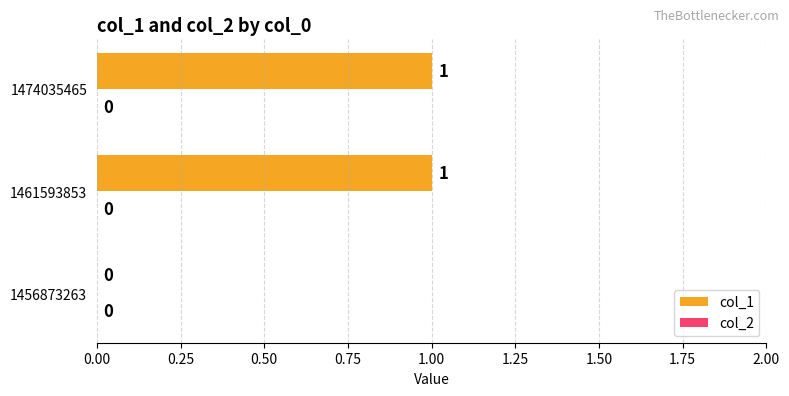

The value at 1456873263 is 1. True or false?

False